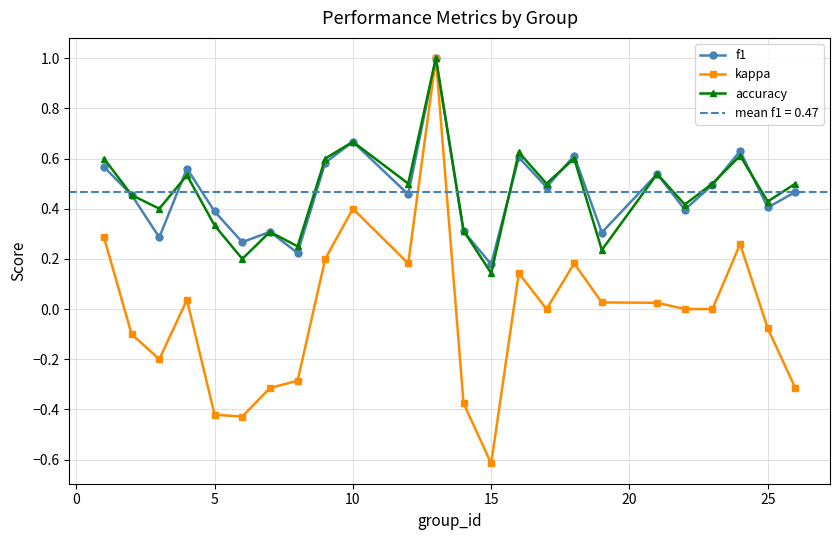

True or false: kappa has more than 1 interior local peaks.

True